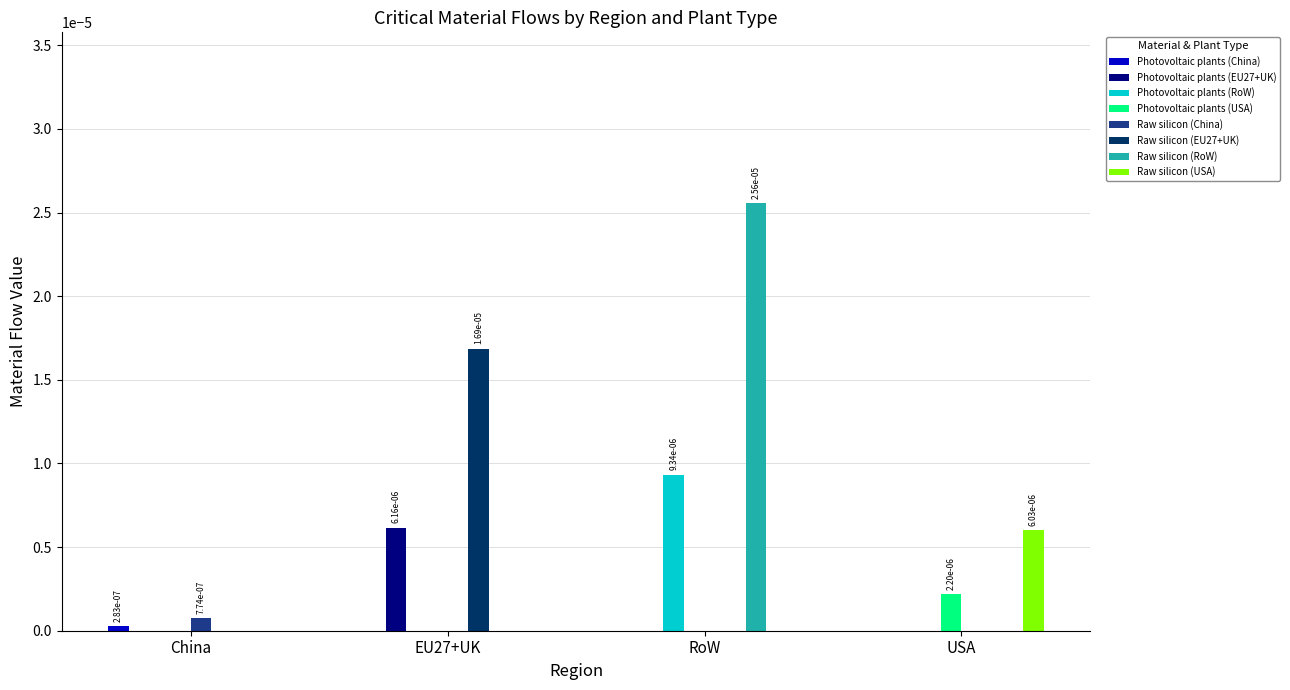

Between EU27+UK and RoW, which series saw the biggest shift?

Raw silicon (RoW)